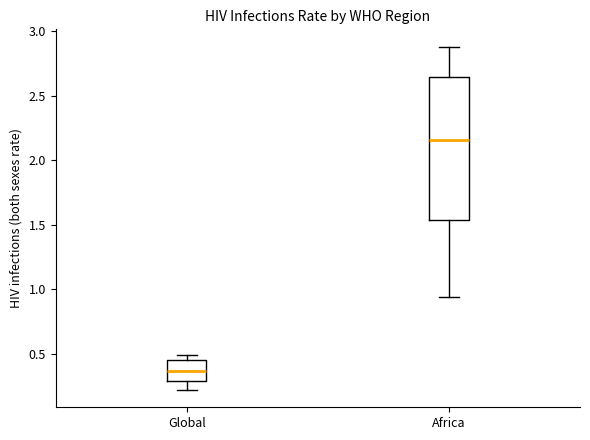

Comparing the boxes themselves (not the whiskers), which one is the tallest?

Africa